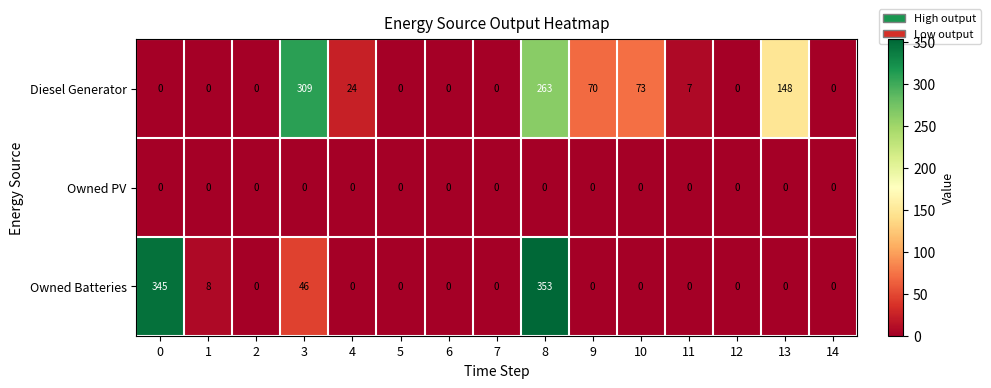

At how many categories does at least one series exceed 13?

7